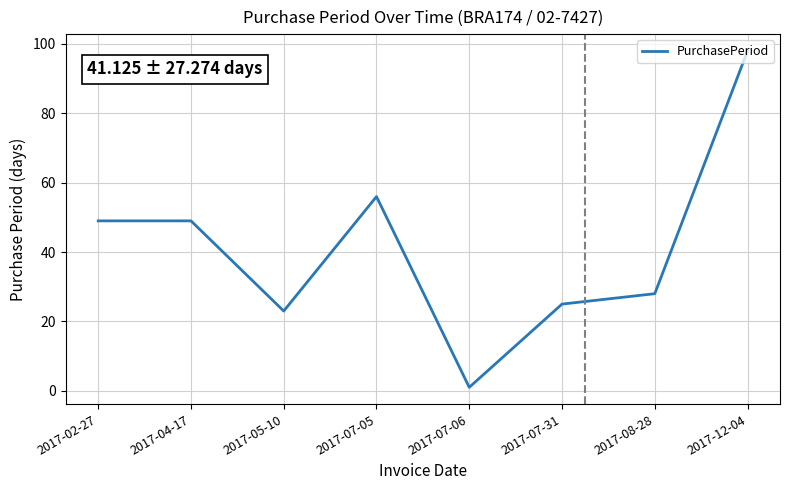

What value does the data have at 2017-04-17?

49